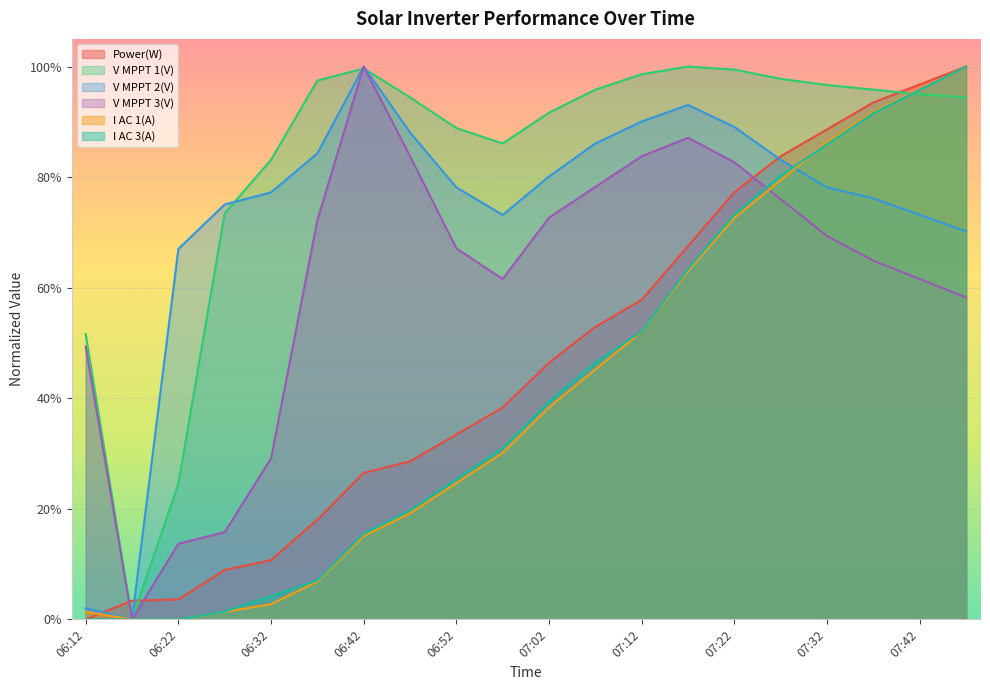

What are all the series names shown in the legend?

Power(W), V MPPT 1(V), V MPPT 2(V), V MPPT 3(V), I AC 1(A), I AC 3(A)